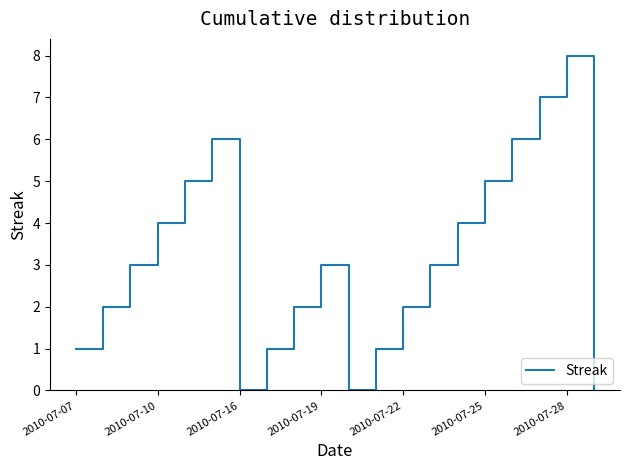

What is the greatest value displayed?

8